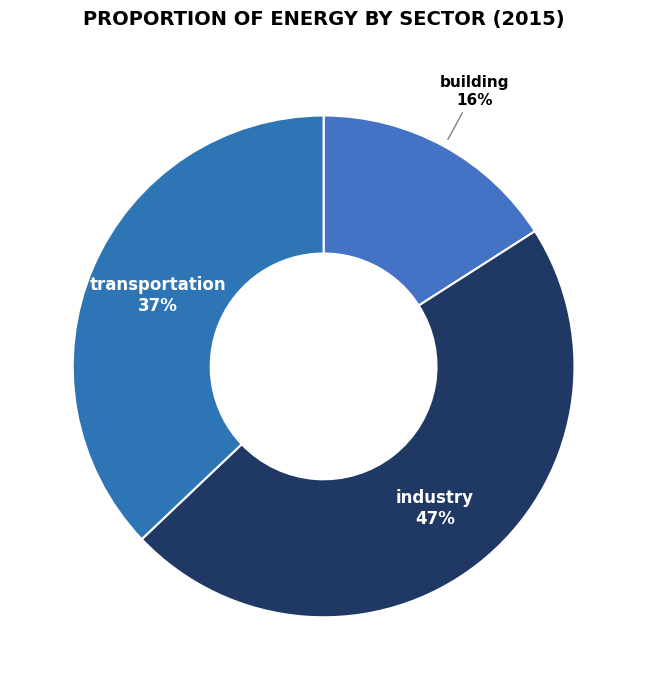

Count the number of slices in the pie.

3